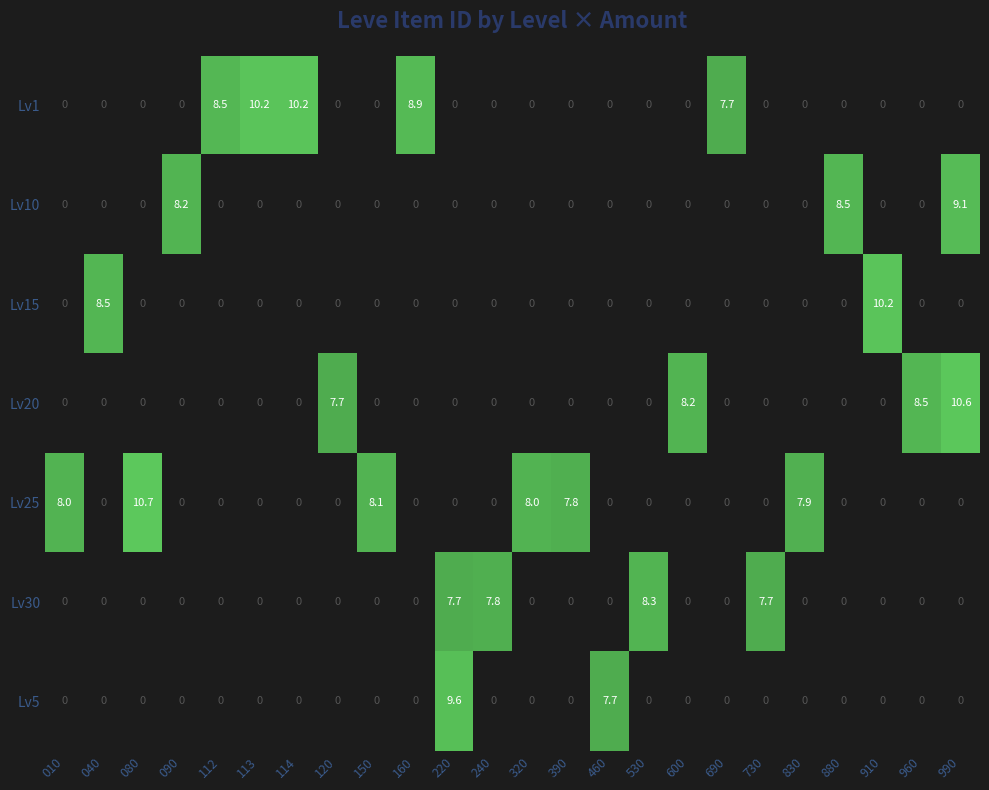

The Lv1 series shows -3.1 at 120. True or false?

False